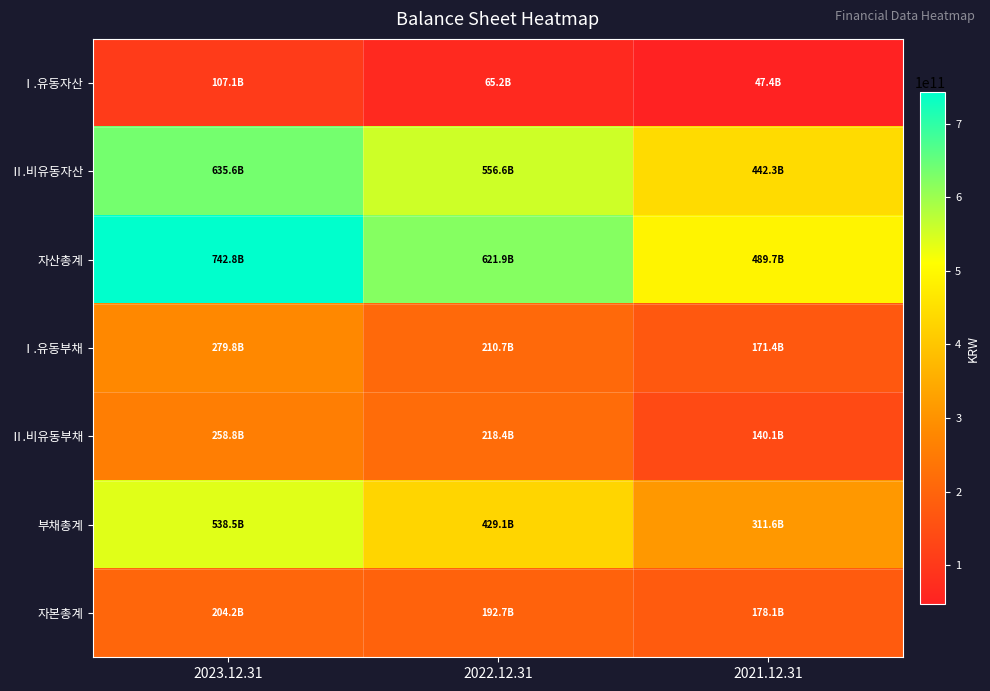

Reading left to right, what are all the values shown in this chart?

Ⅰ.유동자산: 2023.12.31=107127249094	2022.12.31=65235715083	2021.12.31=47400398316
Ⅱ.비유동자산: 2023.12.31=635635255135	2022.12.31=556620208347	2021.12.31=442284904603
자산총계: 2023.12.31=742762504229	2022.12.31=621855923430	2021.12.31=489685302919
Ⅰ.유동부채: 2023.12.31=279763107446	2022.12.31=210714037040	2021.12.31=171447831053
Ⅱ.비유동부채: 2023.12.31=258751870746	2022.12.31=218415453675	2021.12.31=140132765465
부채총계: 2023.12.31=538514978192	2022.12.31=429129490715	2021.12.31=311580596518
자본총계: 2023.12.31=204247526037	2022.12.31=192726432715	2021.12.31=178104706401